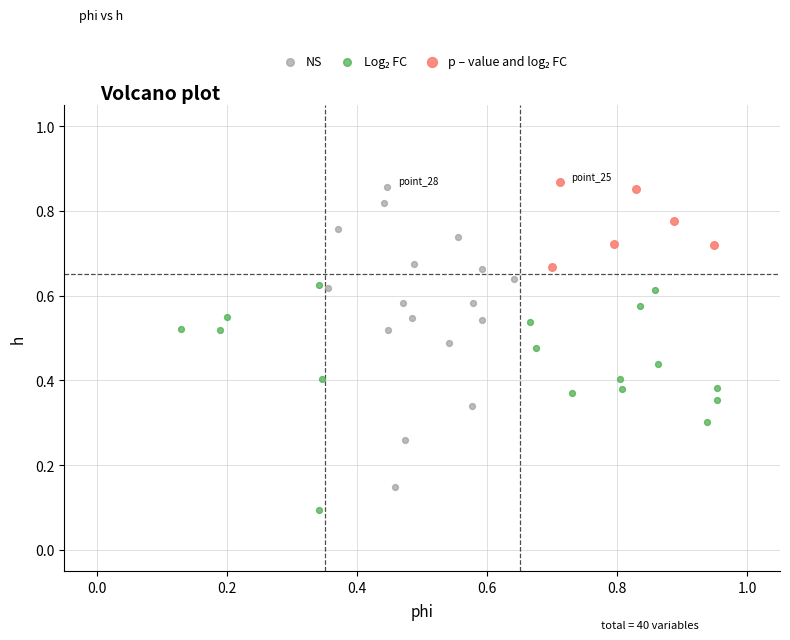

Which series has the widest spread of Y values?

NS